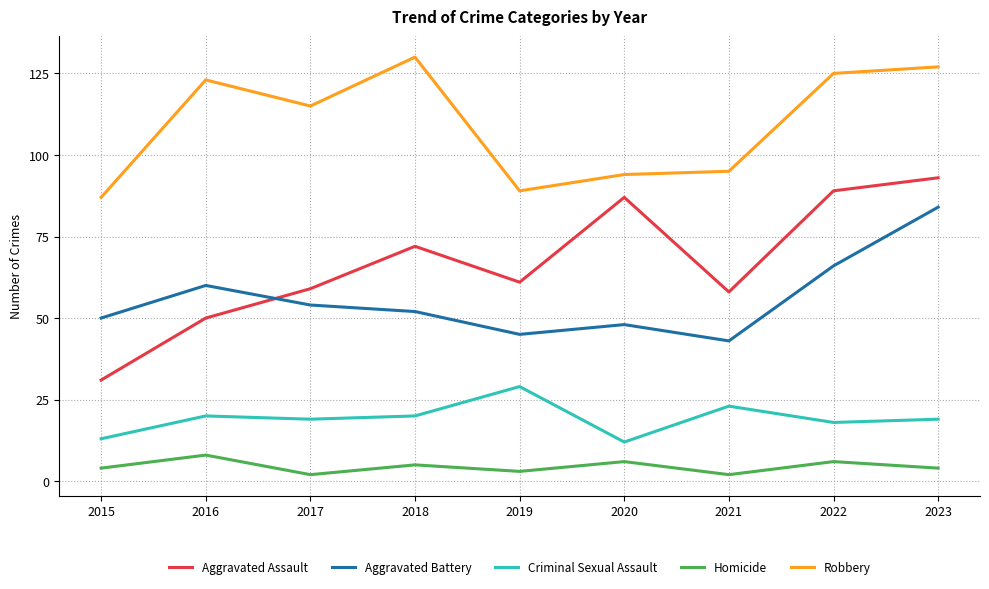

True or false: Criminal Sexual Assault and Robbery intersect in this chart.

False